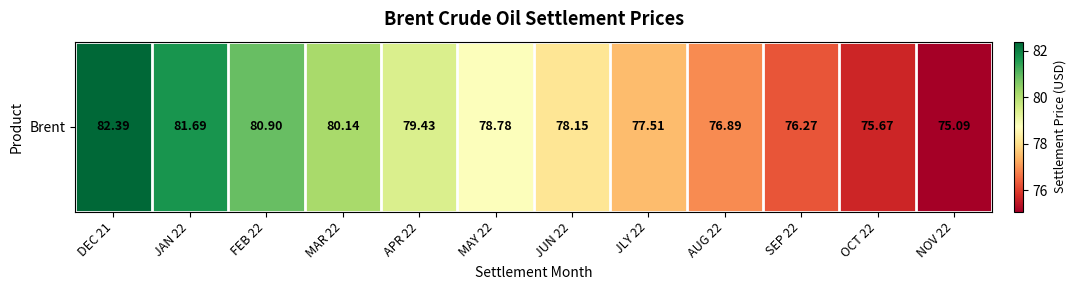

Read the value at NOV 22.

75.1